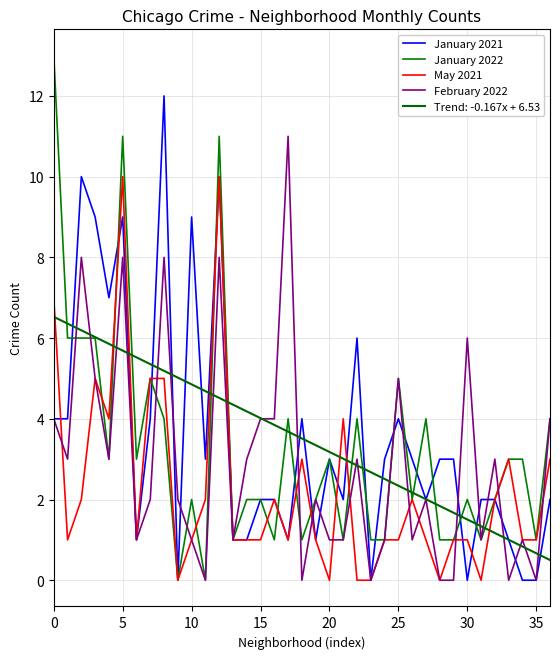

At how many categories does at least one series exceed 1?

34